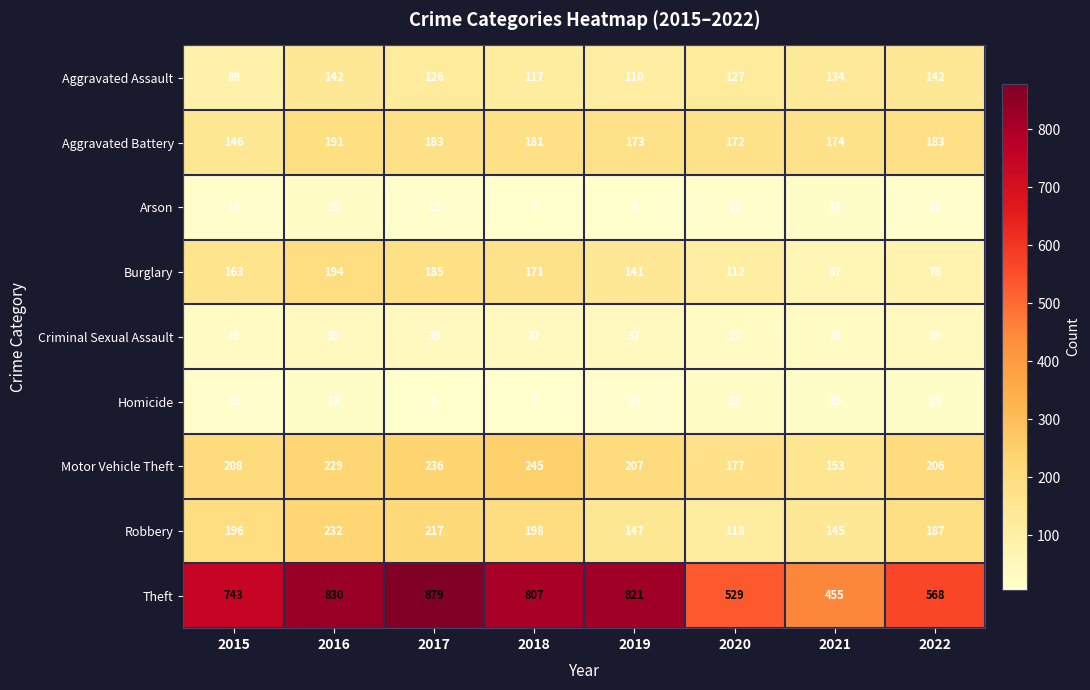

Rank the series by their maximum value, from highest to lowest.

Theft, Motor Vehicle Theft, Robbery, Burglary, Aggravated Battery, Aggravated Assault, Criminal Sexual Assault, Arson, Homicide